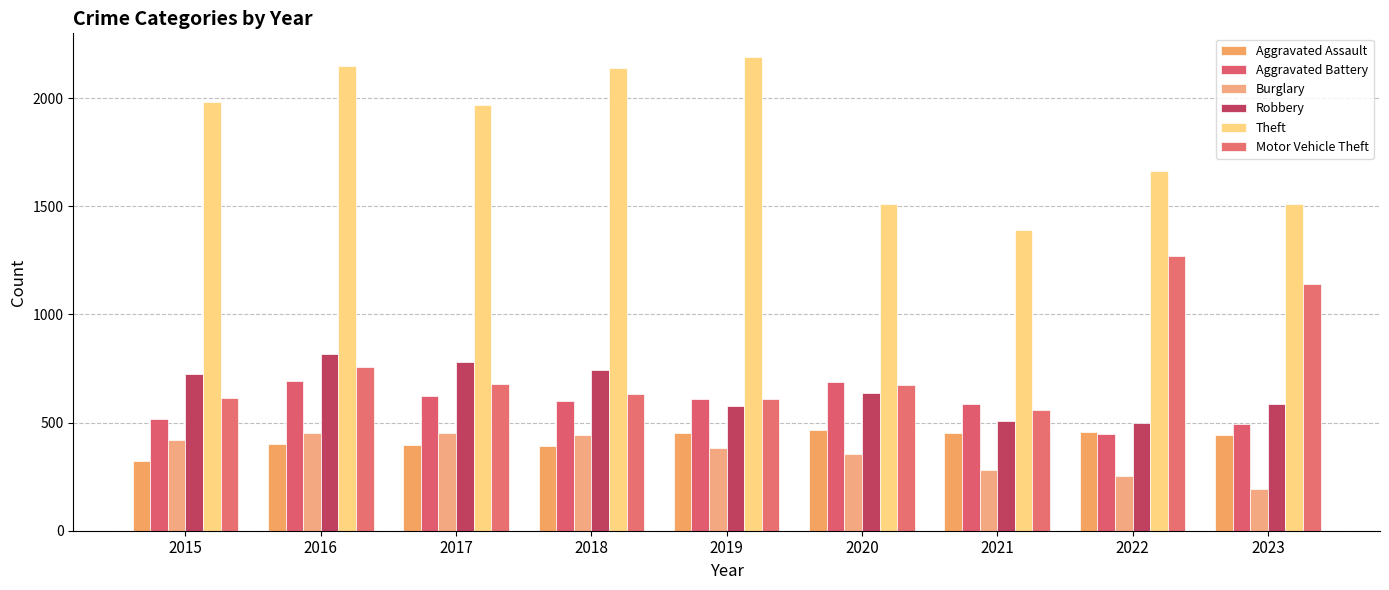

What is the total value across all series at 2018?

4947